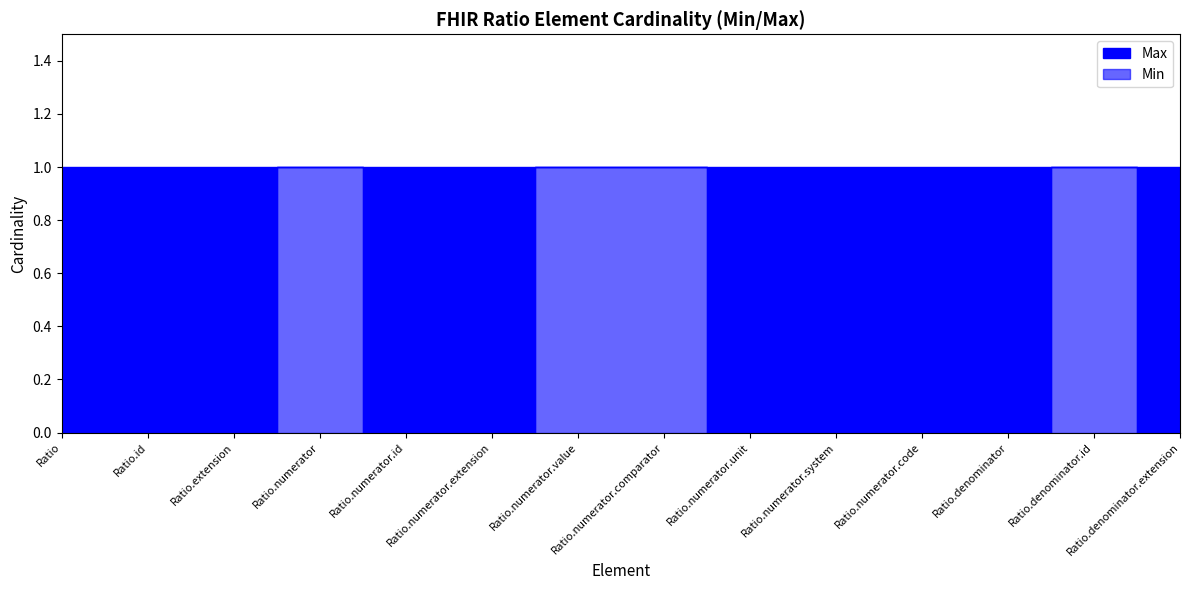

Reading right to left, list all the values displayed in this chart.

Min: Ratio.denominator.extension=0	Ratio.denominator.id=1	Ratio.denominator=0	Ratio.numerator.code=0	Ratio.numerator.system=0	Ratio.numerator.unit=0	Ratio.numerator.comparator=1	Ratio.numerator.value=1	Ratio.numerator.extension=0	Ratio.numerator.id=0	Ratio.numerator=1	Ratio.extension=0	Ratio.id=0	Ratio=0
Max: Ratio.denominator.extension=1	Ratio.denominator.id=1	Ratio.denominator=1	Ratio.numerator.code=1	Ratio.numerator.system=1	Ratio.numerator.unit=1	Ratio.numerator.comparator=1	Ratio.numerator.value=1	Ratio.numerator.extension=1	Ratio.numerator.id=1	Ratio.numerator=1	Ratio.extension=1	Ratio.id=1	Ratio=1